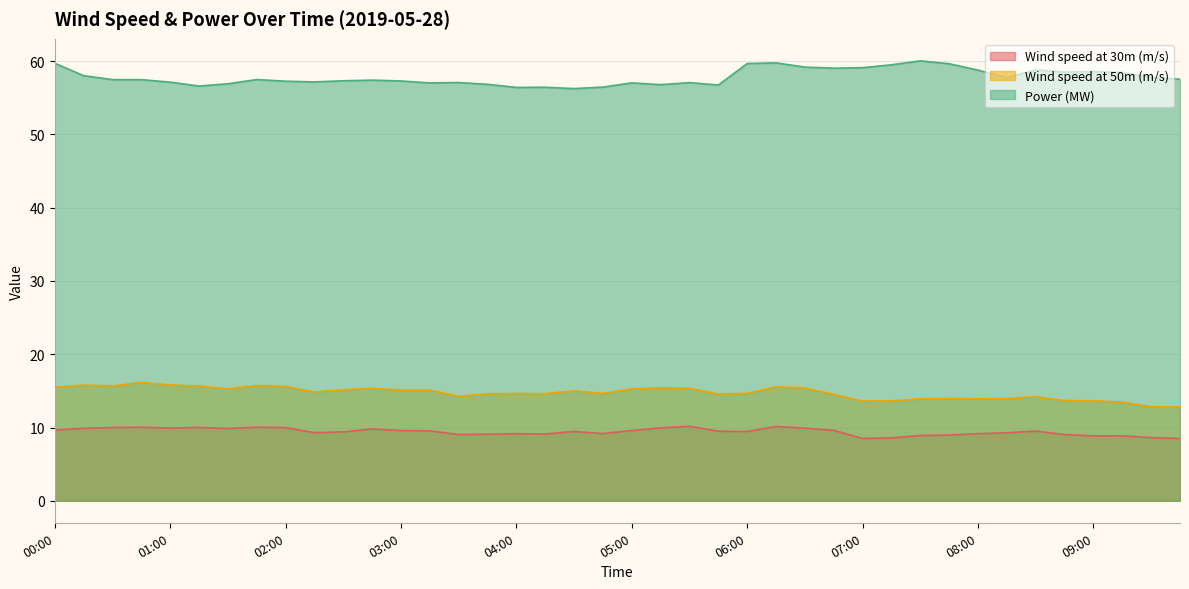

True or false: Wind speed at 50m (m/s) and Wind speed at 30m (m/s) cross at least once.

False